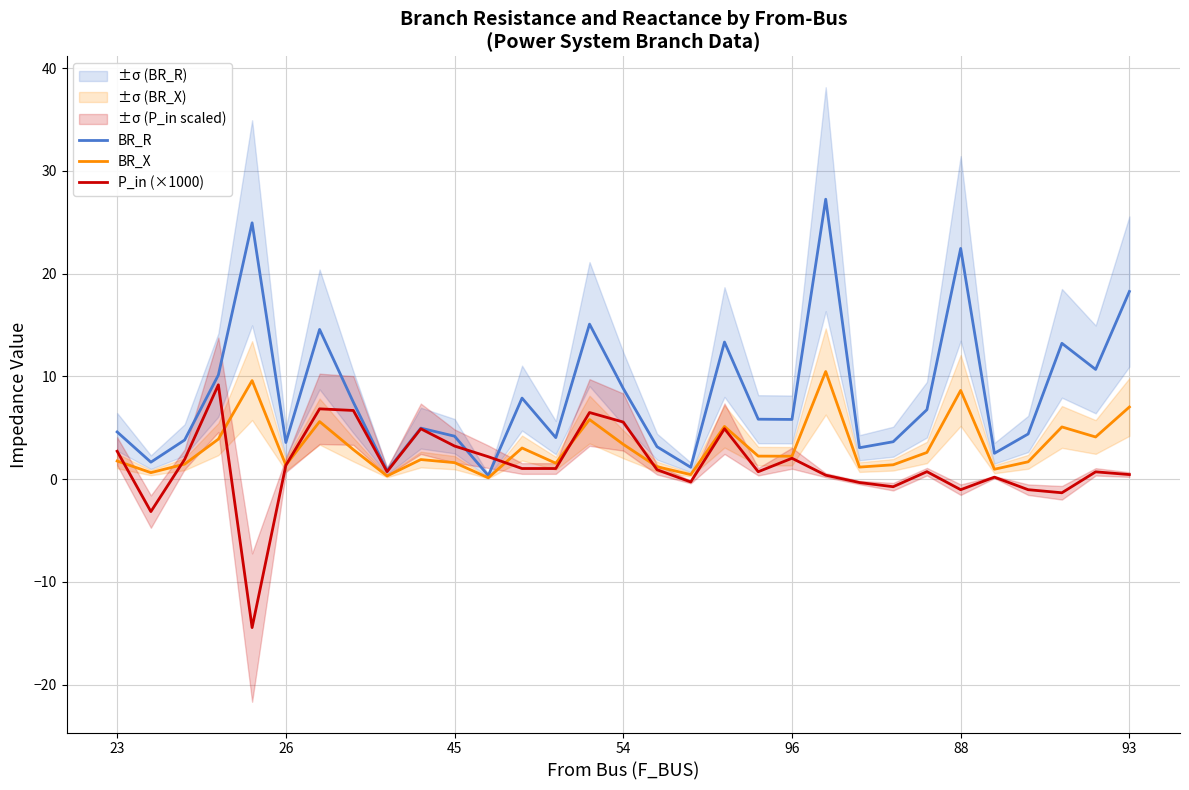

How many data points in P_in (×1000) are above 0?

23